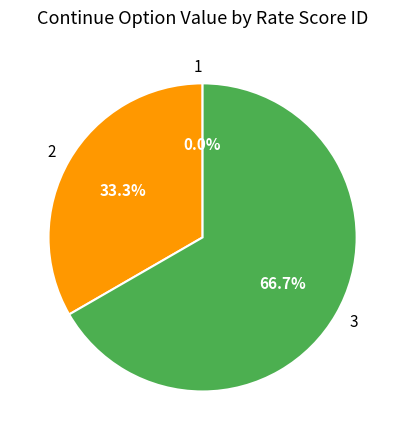

What is the change in value from 1 to 2?

+1